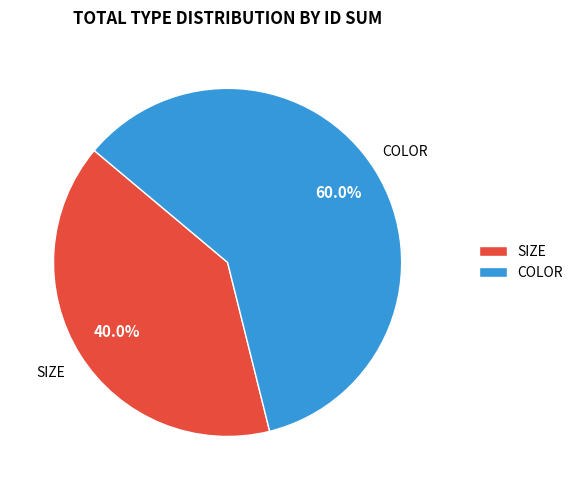

To the nearest percent, what portion does COLOR represent?

60%